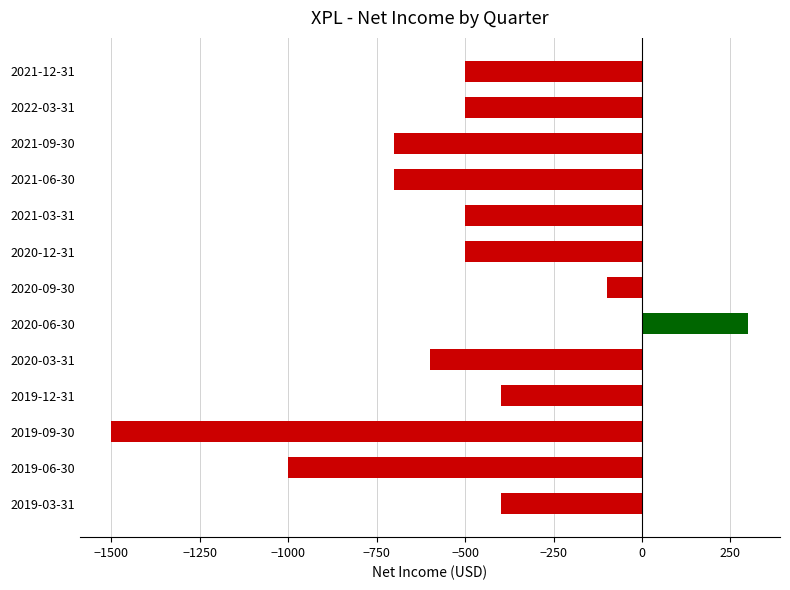

Reading top to bottom, list all the values displayed in this chart.

2021-12-31=-500	2022-03-31=-500	2021-09-30=-700	2021-06-30=-700	2021-03-31=-500	2020-12-31=-500	2020-09-30=-100	2020-06-30=300	2020-03-31=-600	2019-12-31=-400	2019-09-30=-1500	2019-06-30=-1000	2019-03-31=-400